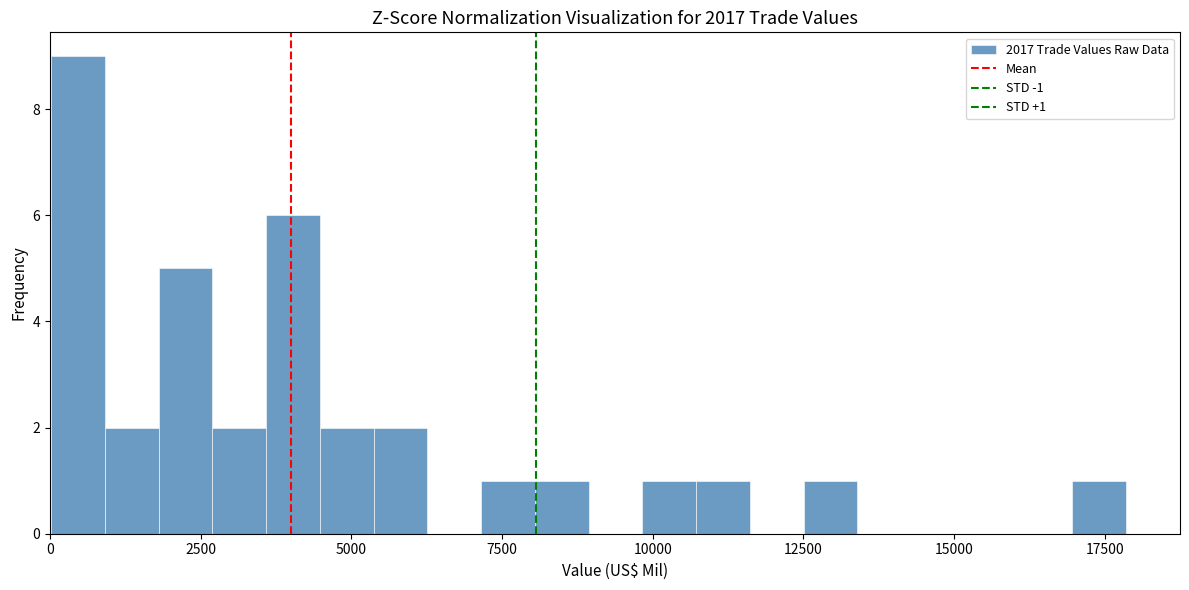

Read against the x-axis, roughly where is the centre of the tallest bar?

500